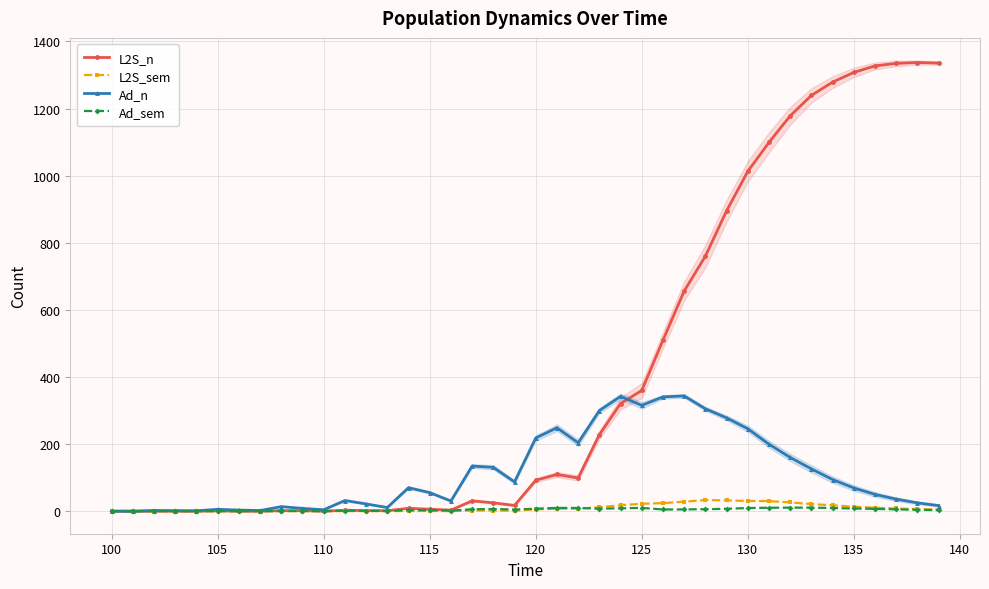

True or false: Ad_sem and Ad_n intersect in this chart.

False